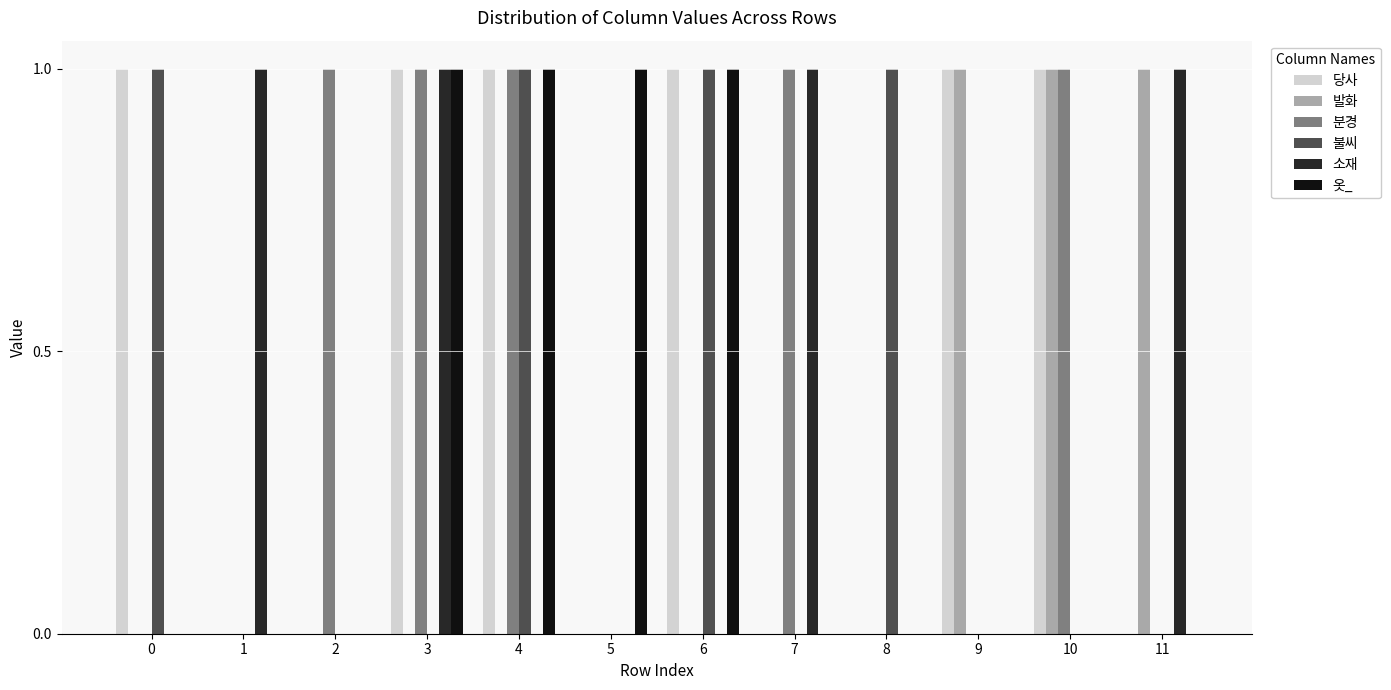

The value of 옷_ at 9 is 0. True or false?

True